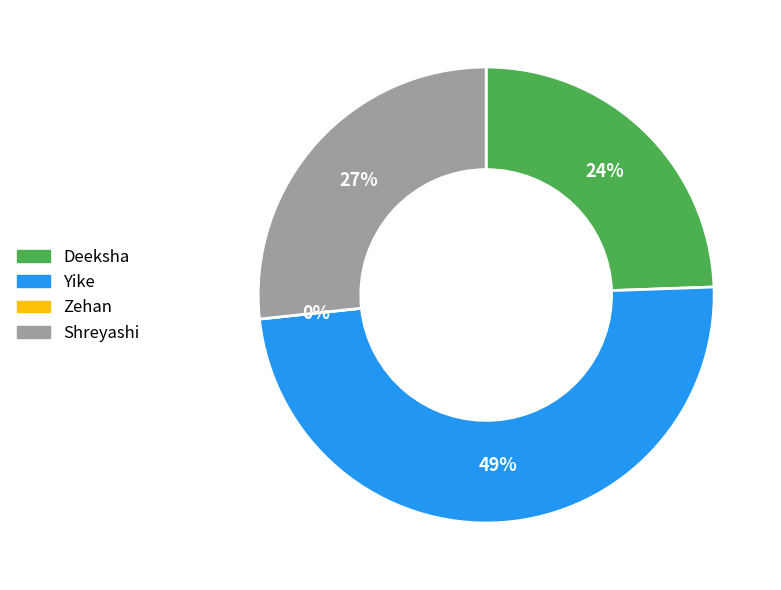

The Yike slice represents 55% of the pie. True or false?

False